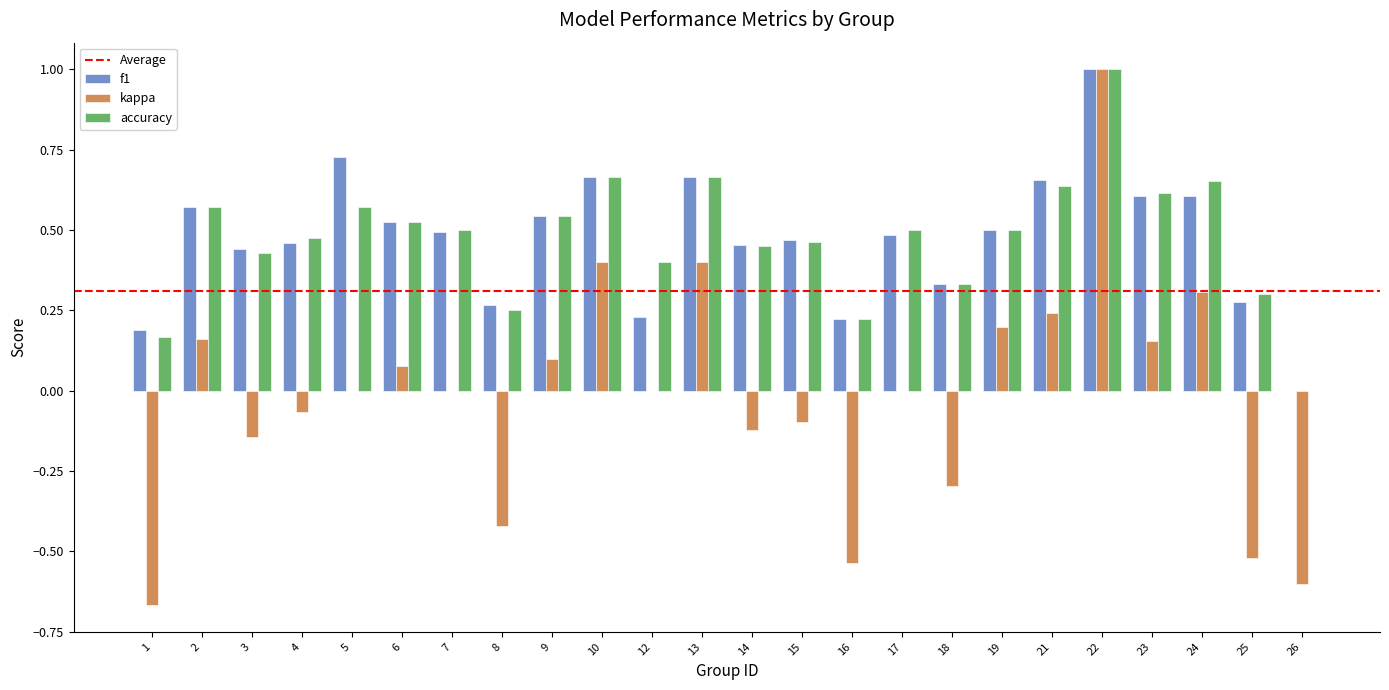

Are the bars horizontal?

No